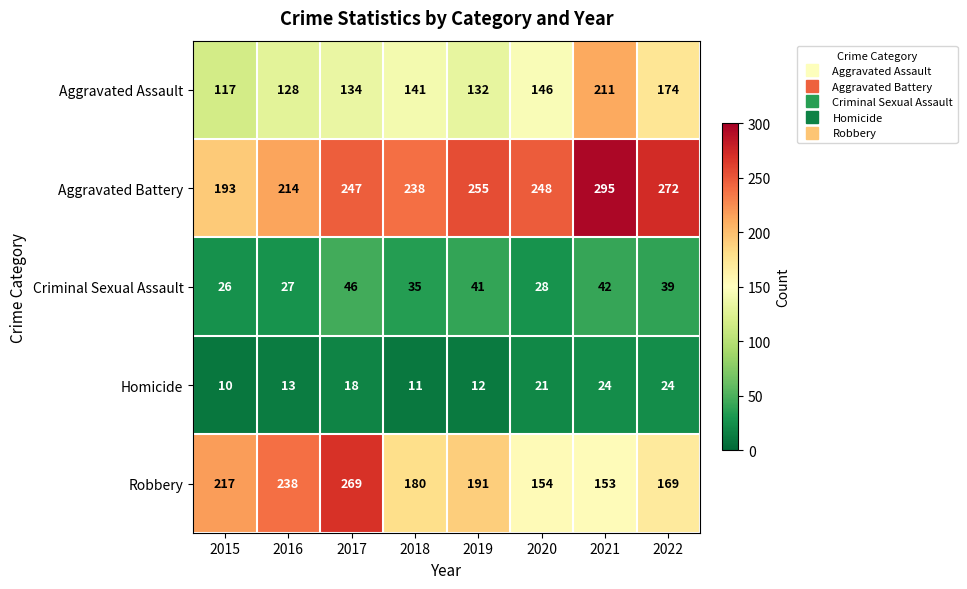

Which label corresponds to the largest value in the chart?

2021